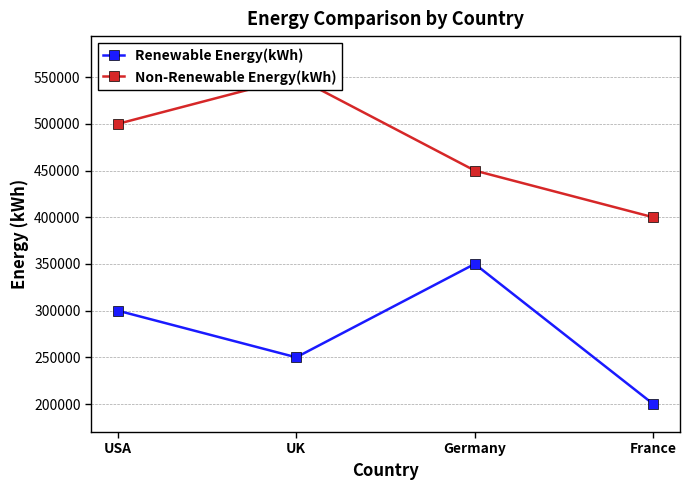

What is the difference between the maximum and minimum values in the Non-Renewable Energy(kWh) series?

150000